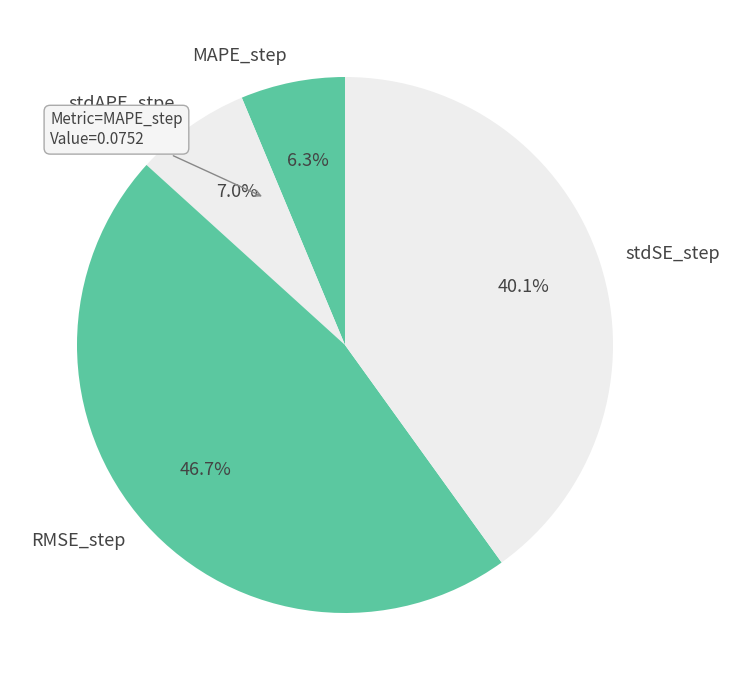

What percentage do stdSE_step and RMSE_step together represent?

86.7%